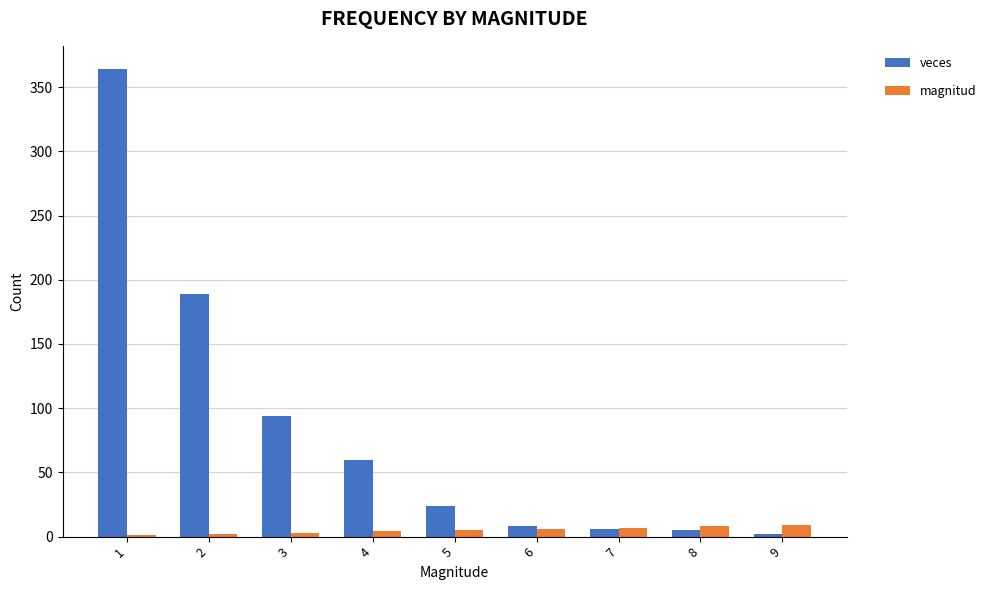

What is the sum of all veces values?

752